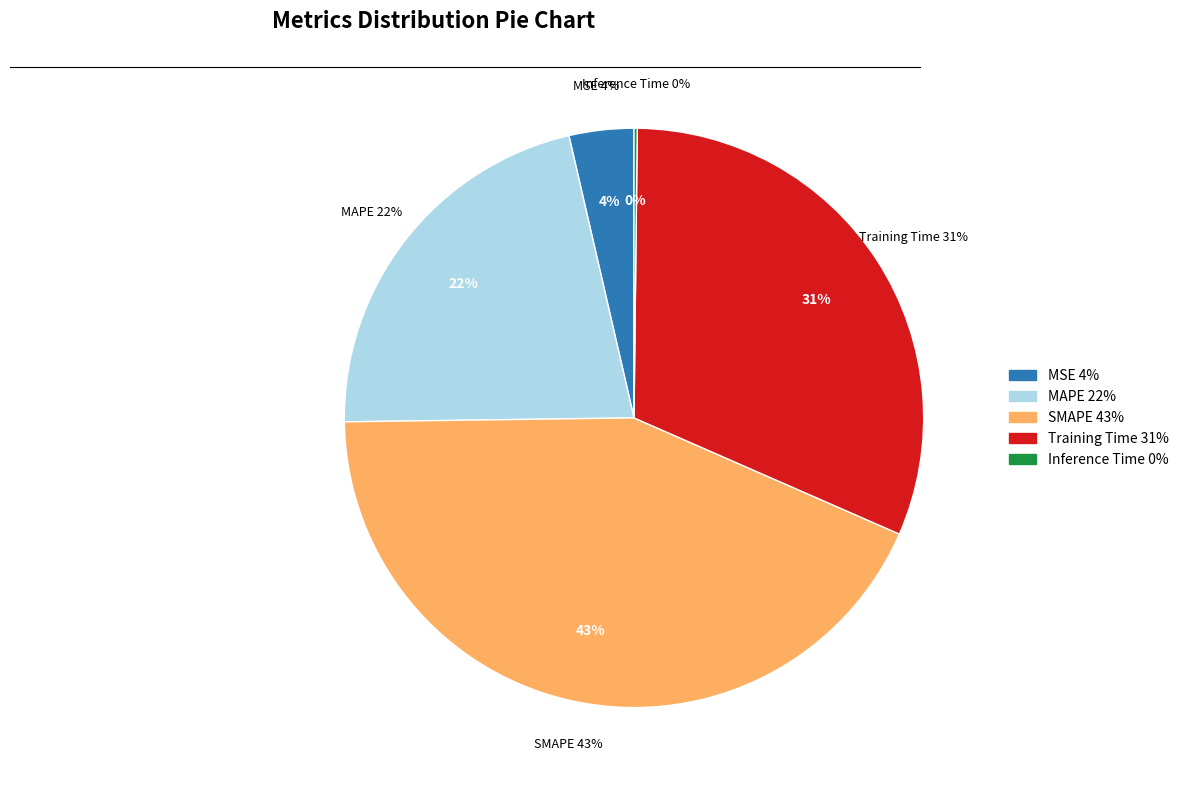

Count the number of slices in the pie.

5